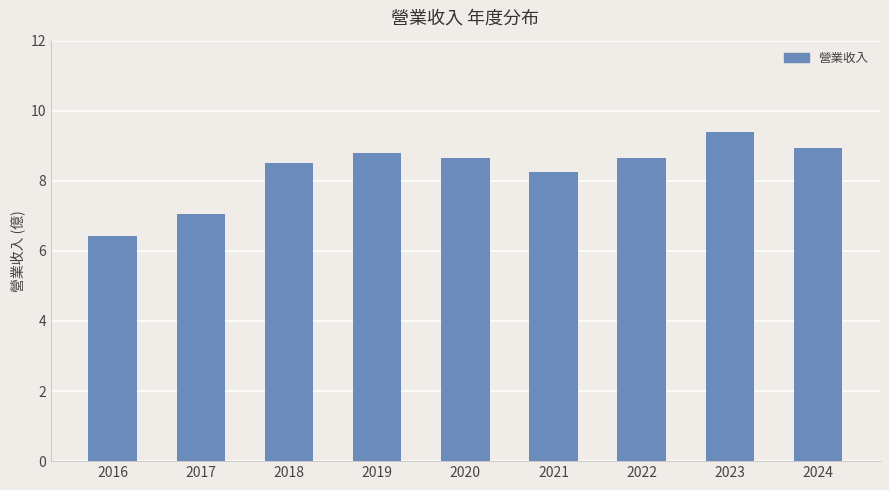

How many series are shown in this chart?

1